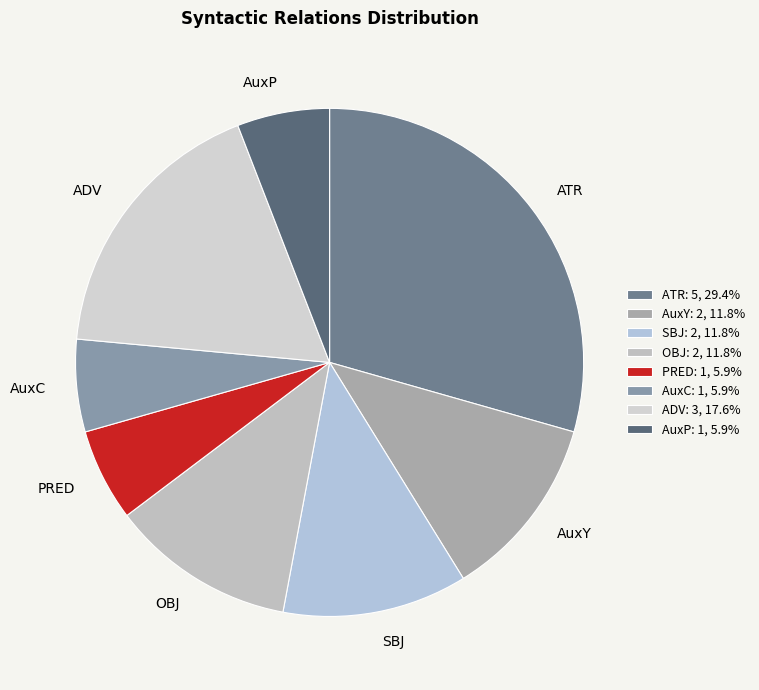

Is there a majority slice in this chart?

No